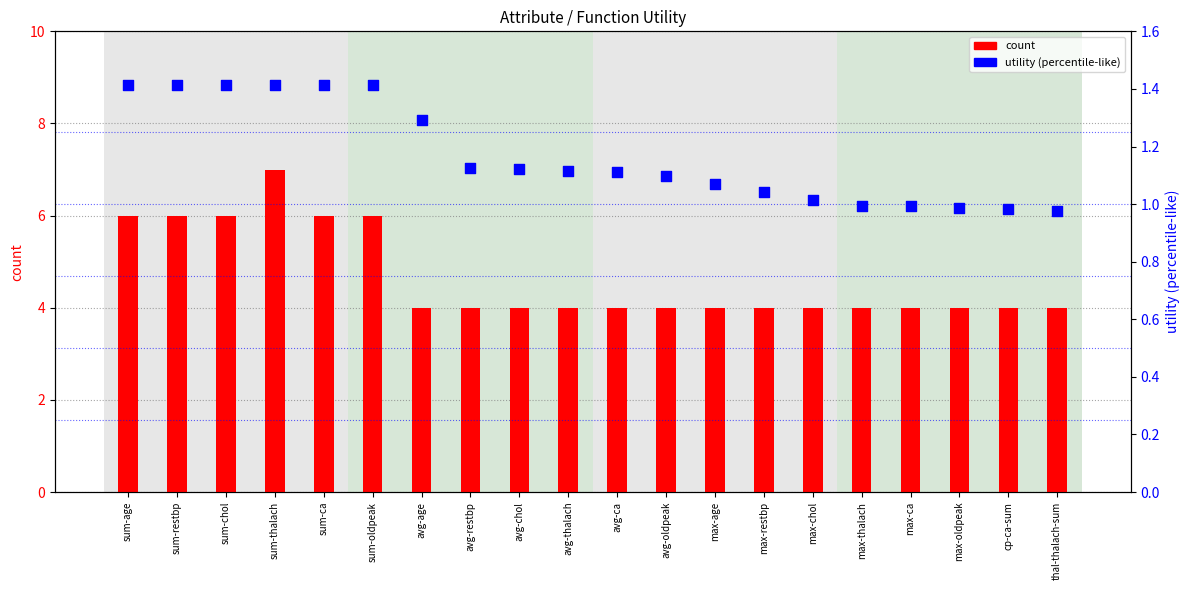

Which series has the widest spread of Y values?

count